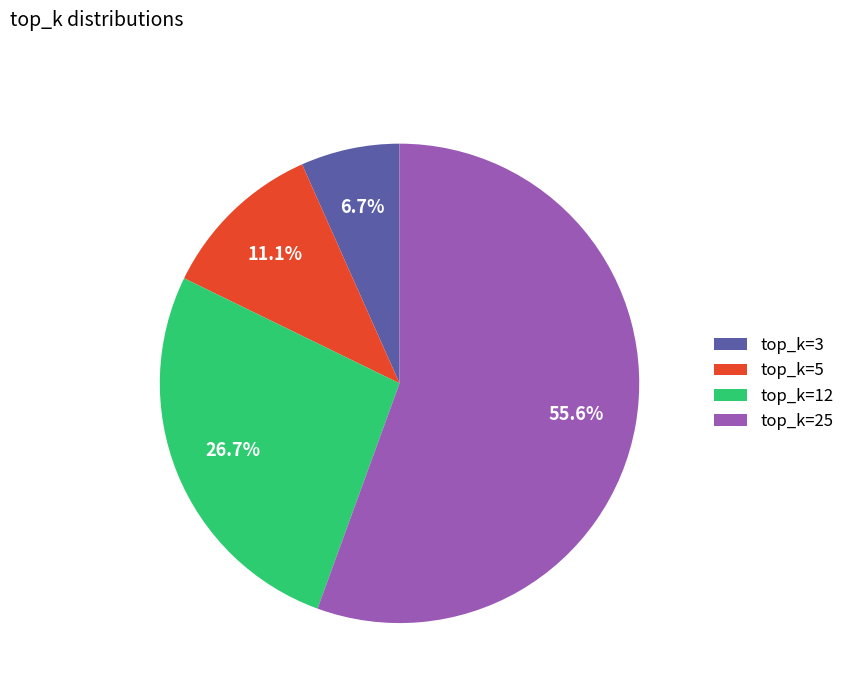

Is it true that top_k=25 is 56% of the pie?

True